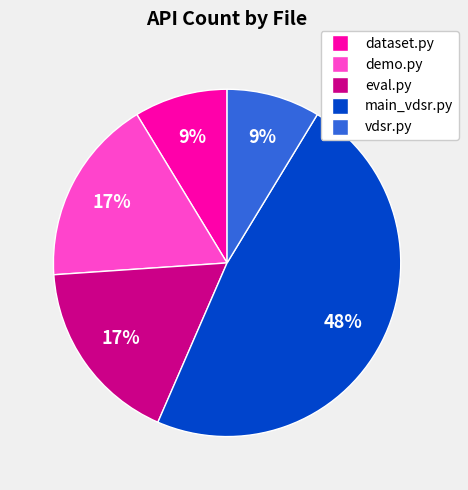

Which slice is the largest?

main_vdsr.py